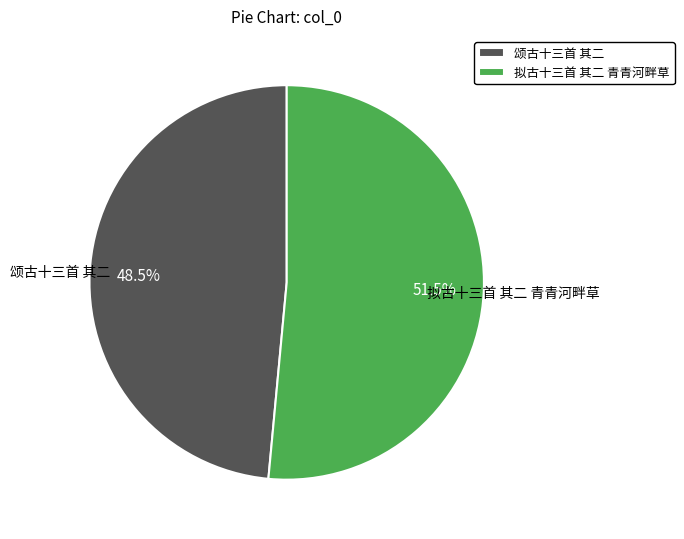

Rank the categories by value from highest to lowest.

拟古十三首 其二 青青河畔草, 颂古十三首 其二